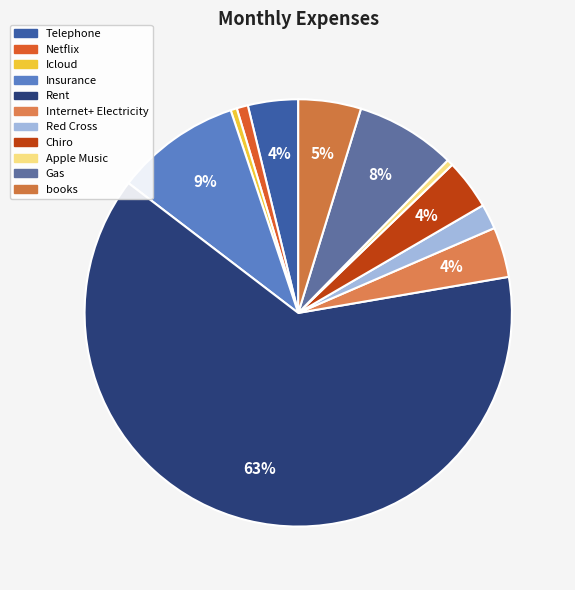

What is the majority slice?

Rent